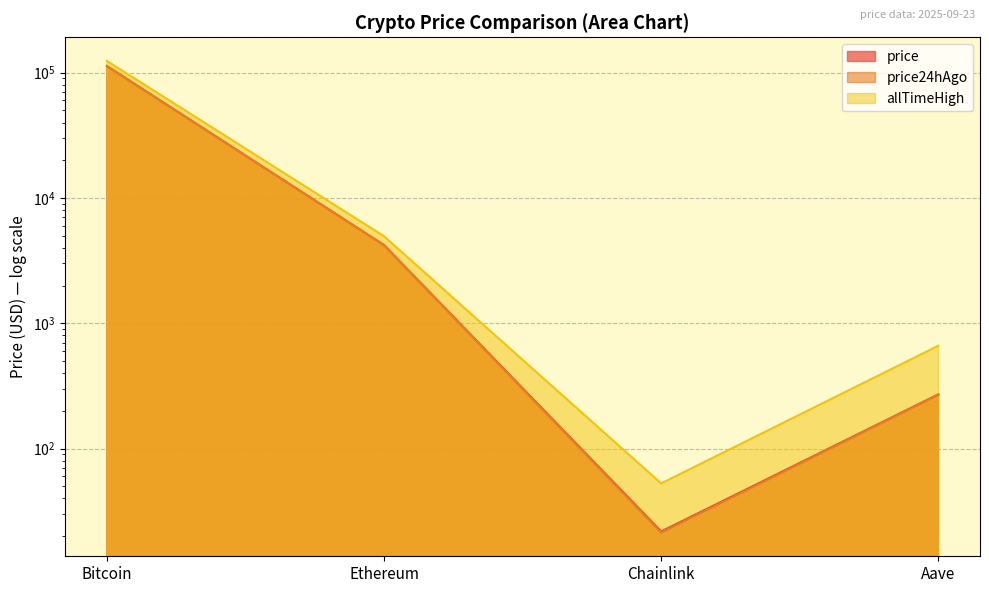

Reading left to right, list all the values displayed in this chart.

price: Bitcoin=113038.0	Ethereum=4208.1	Chainlink=21.8	Aave=271.0
price24hAgo: Bitcoin=112873.0	Ethereum=4192.9	Chainlink=21.3	Aave=268.3
allTimeHigh: Bitcoin=124128.0	Ethereum=4946.1	Chainlink=52.7	Aave=661.7